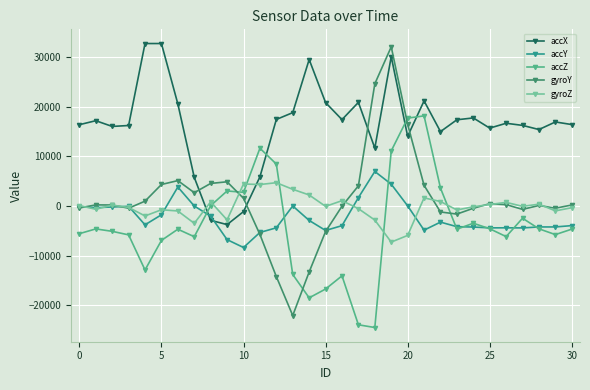

What are all the series names shown in the legend?

accX, accY, accZ, gyroY, gyroZ